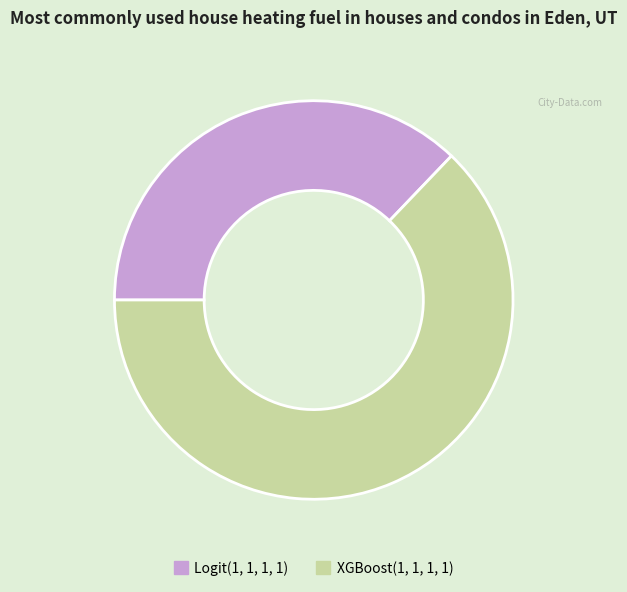

Combined, do Logit(1, 1, 1, 1) and XGBoost(1, 1, 1, 1) account for over 50%?

Yes